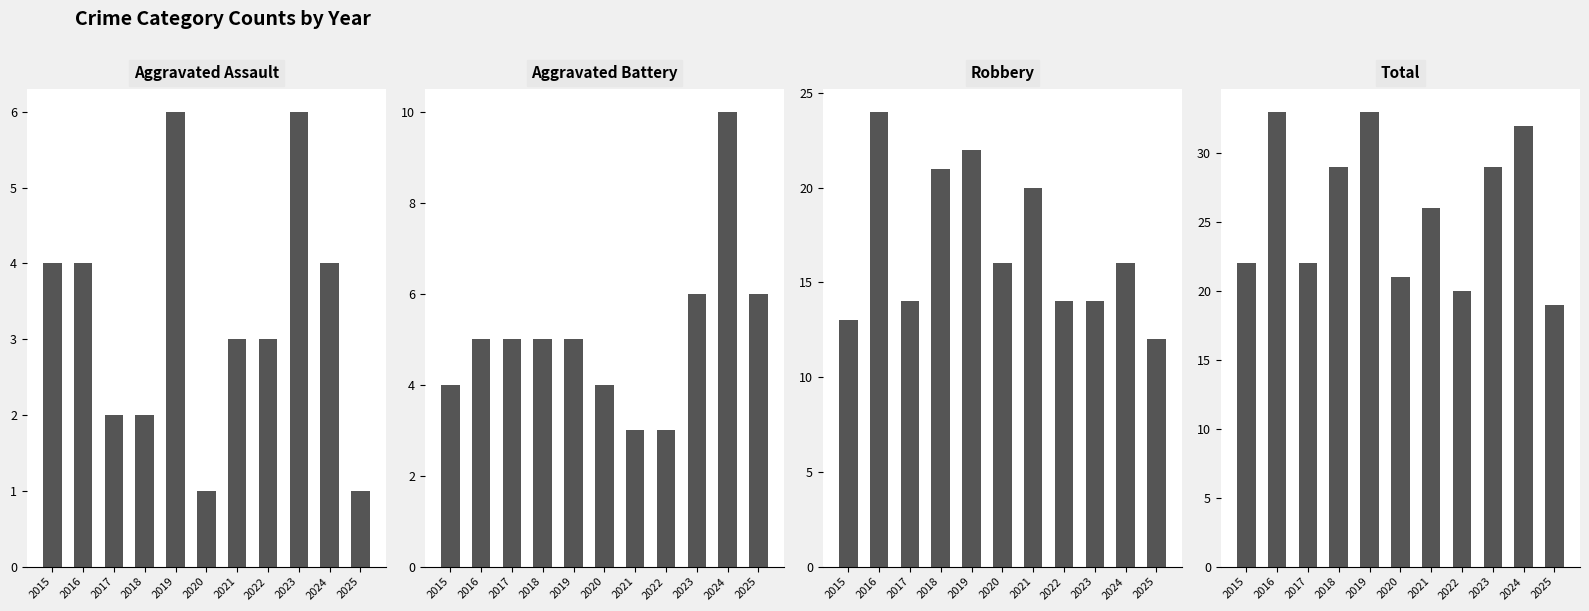

What is the difference between the maximum and minimum values in the Aggravated Assault series?

5